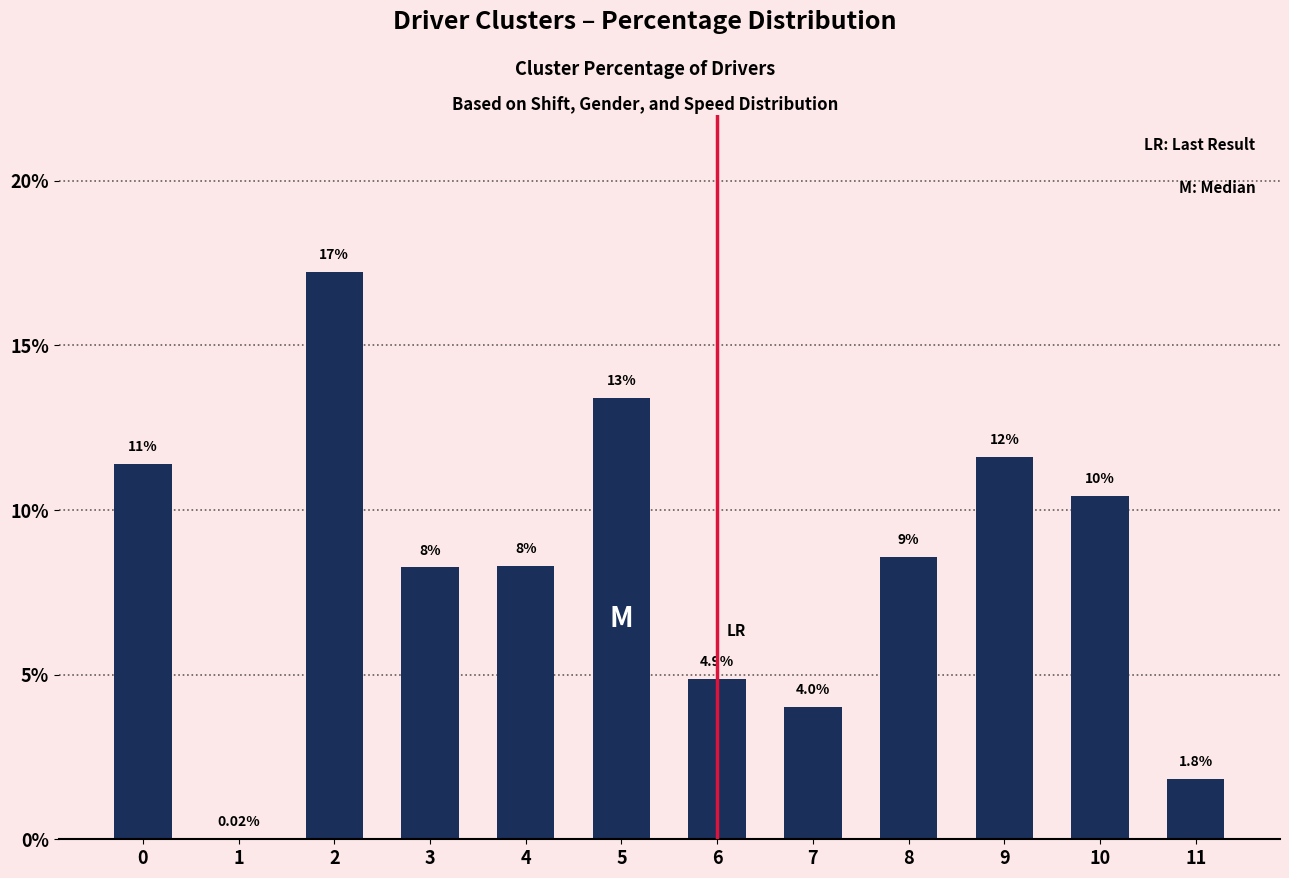

List the labels in order of value, smallest first.

1, 11, 7, 6, 3, 4, 8, 10, 0, 9, 5, 2